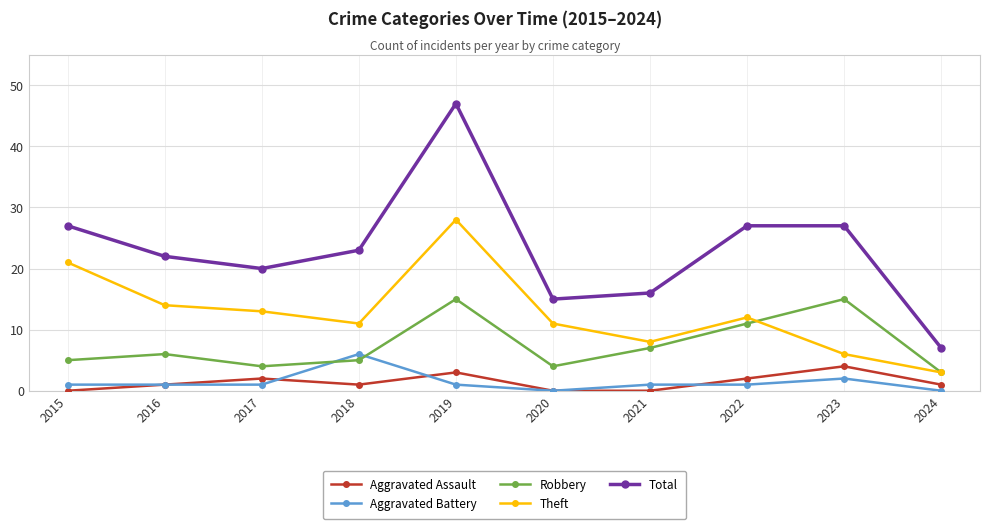

How many series are shown in this chart?

5